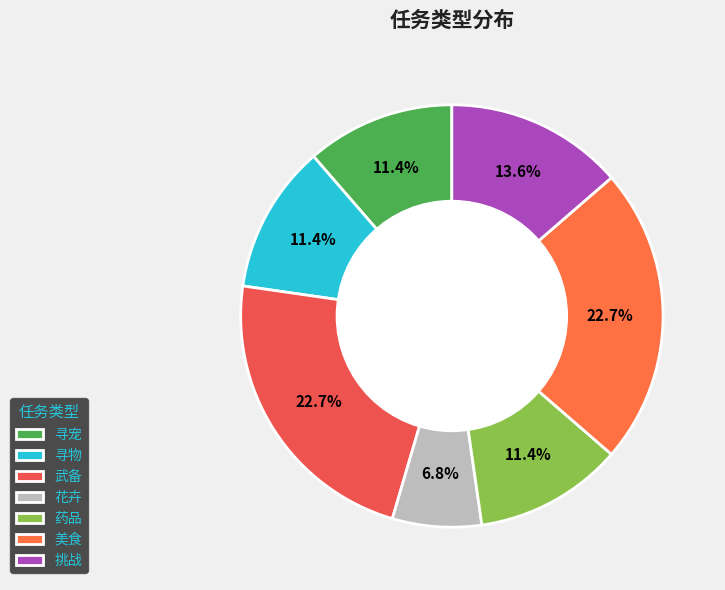

To the nearest percent, what is the average slice percentage?

14%